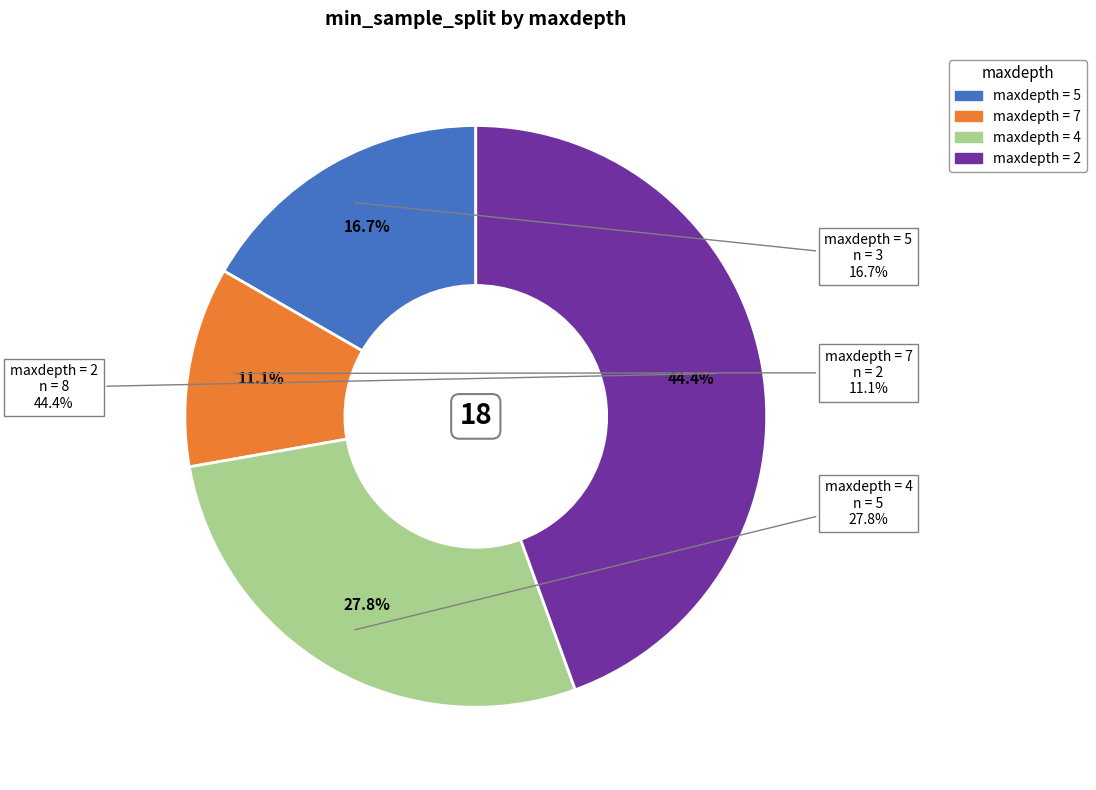

Do 2 and 5 together represent more than half of the pie?

Yes